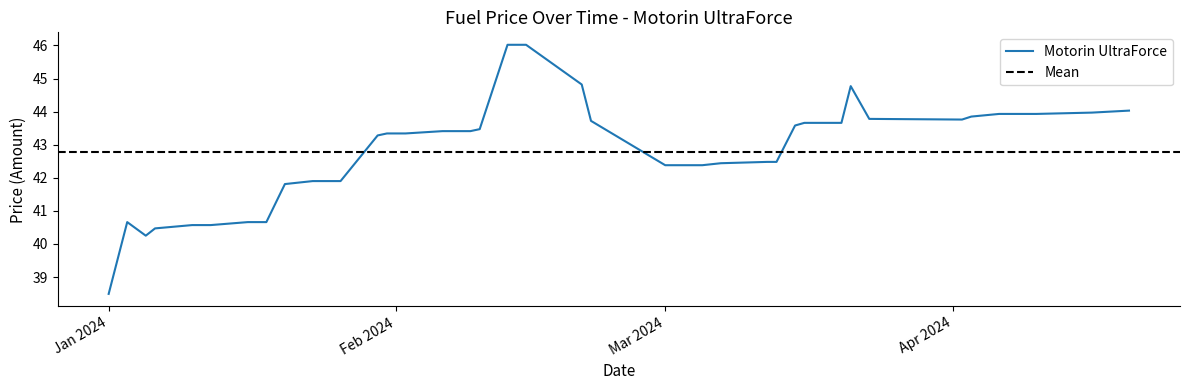

What is the label of the 31st point from the left?

2024-03-16